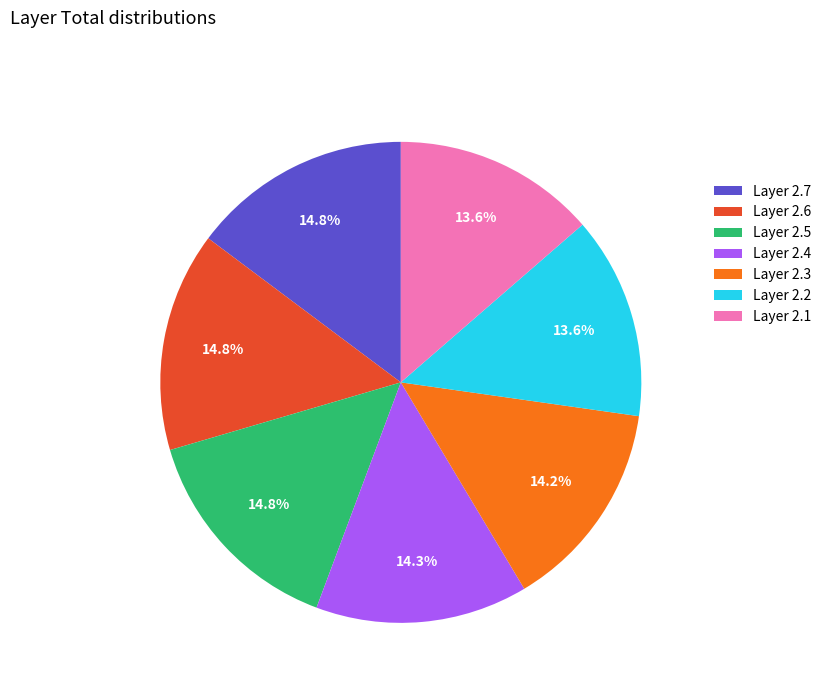

Does any single category account for the majority?

No